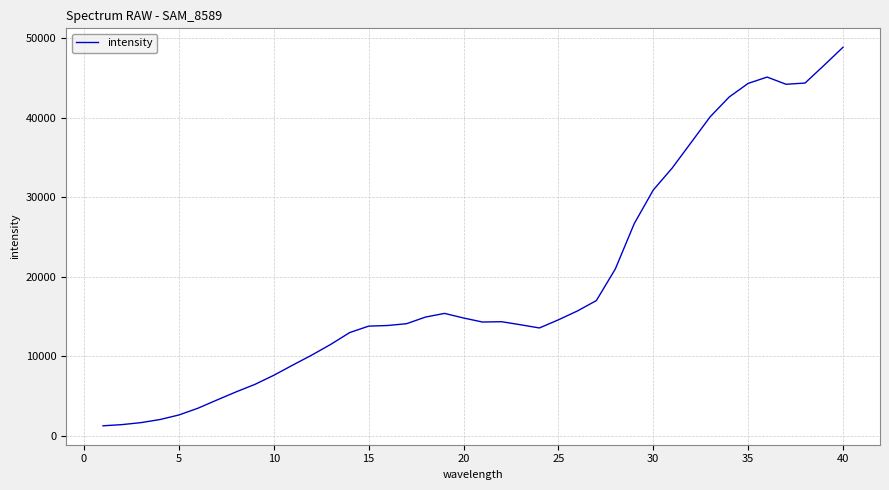

What is the average value?

19403